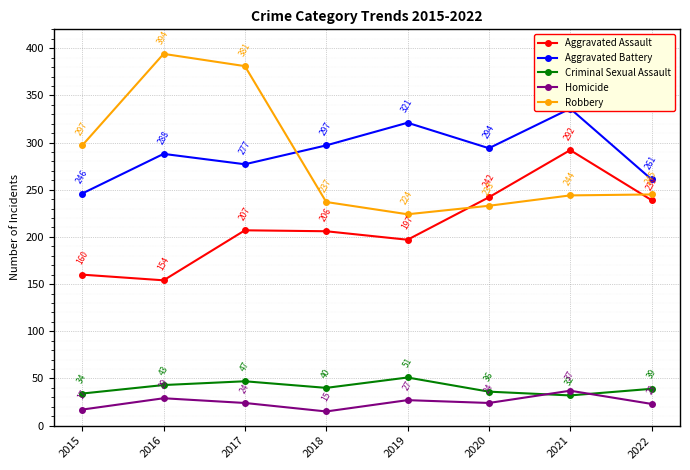

Reading left to right, transcribe all the data shown in this chart.

Aggravated Assault: 2015=160	2016=154	2017=207	2018=206	2019=197	2020=242	2021=292	2022=239
Aggravated Battery: 2015=246	2016=288	2017=277	2018=297	2019=321	2020=294	2021=336	2022=261
Criminal Sexual Assault: 2015=34	2016=43	2017=47	2018=40	2019=51	2020=36	2021=32	2022=39
Homicide: 2015=17	2016=29	2017=24	2018=15	2019=27	2020=24	2021=37	2022=23
Robbery: 2015=297	2016=394	2017=381	2018=237	2019=224	2020=233	2021=244	2022=245